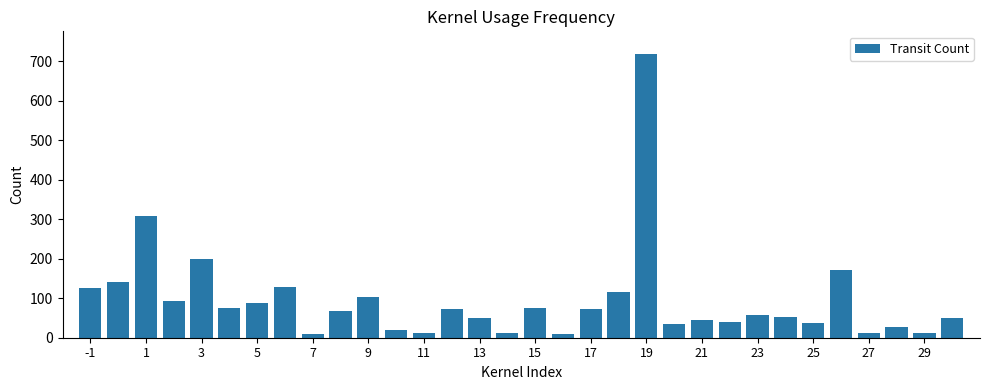

What is the sum of all values?

3033